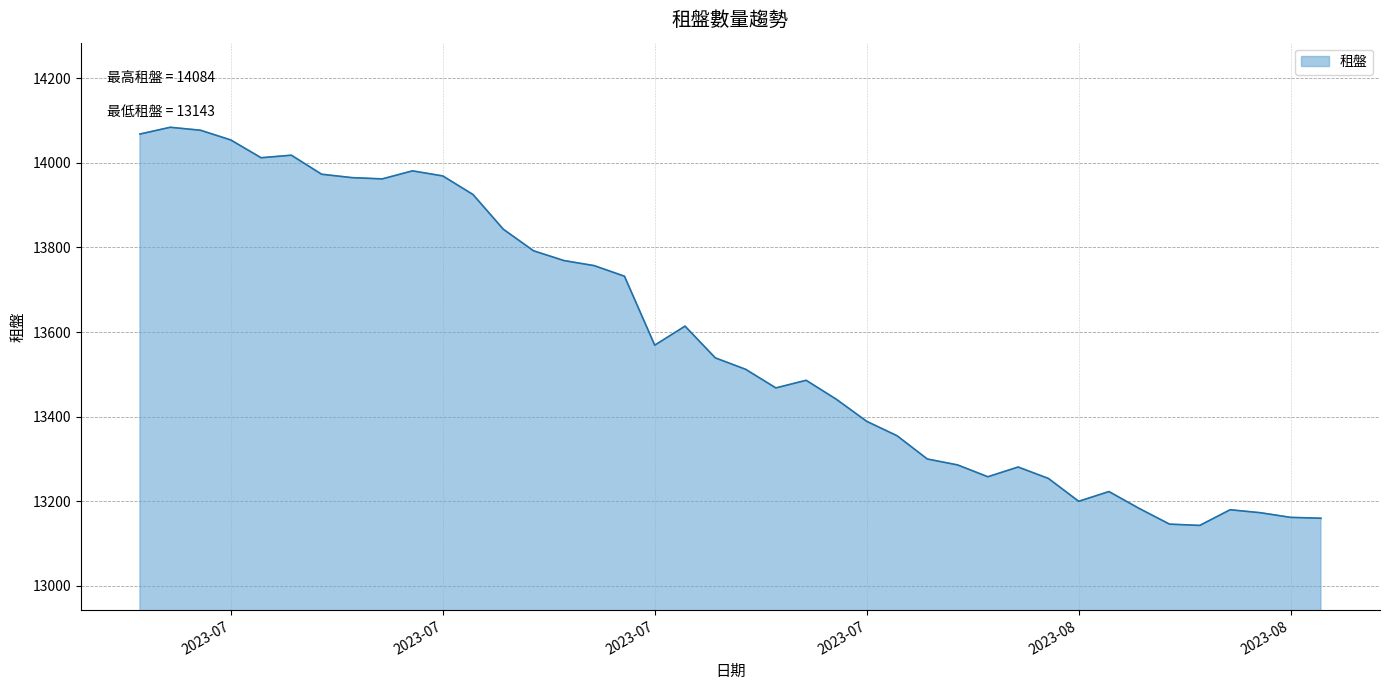

What is the smallest value displayed?

13143